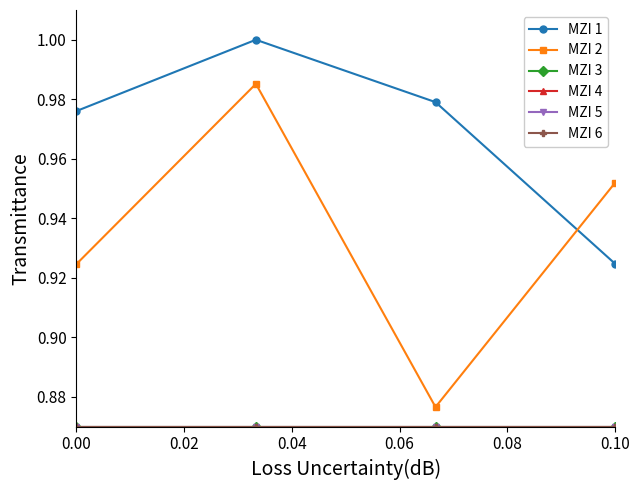

What is the average value of the MZI 1 series?

1.0